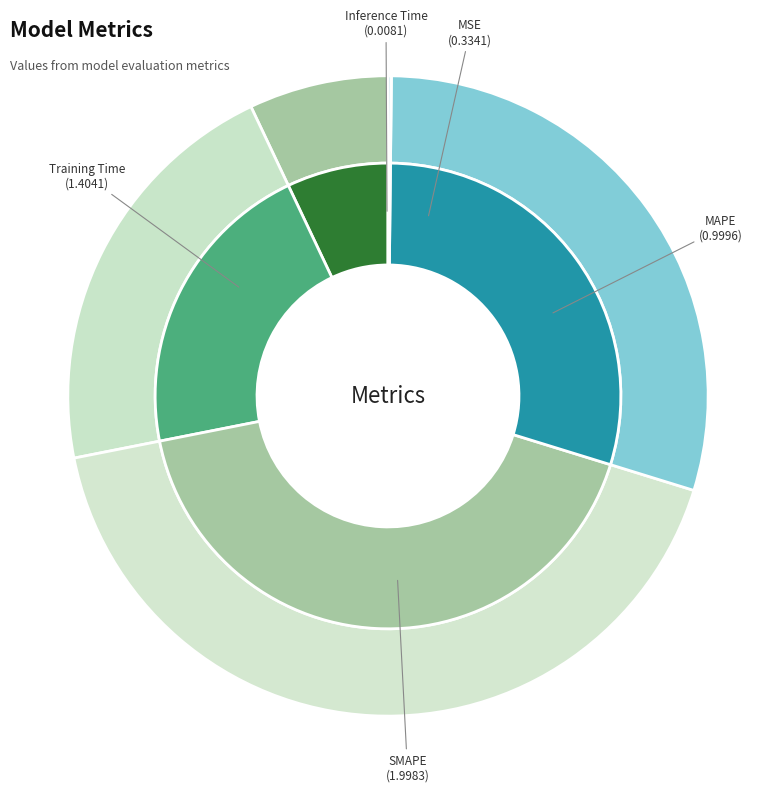

True or false: SMAPE accounts for 42% of the total.

True